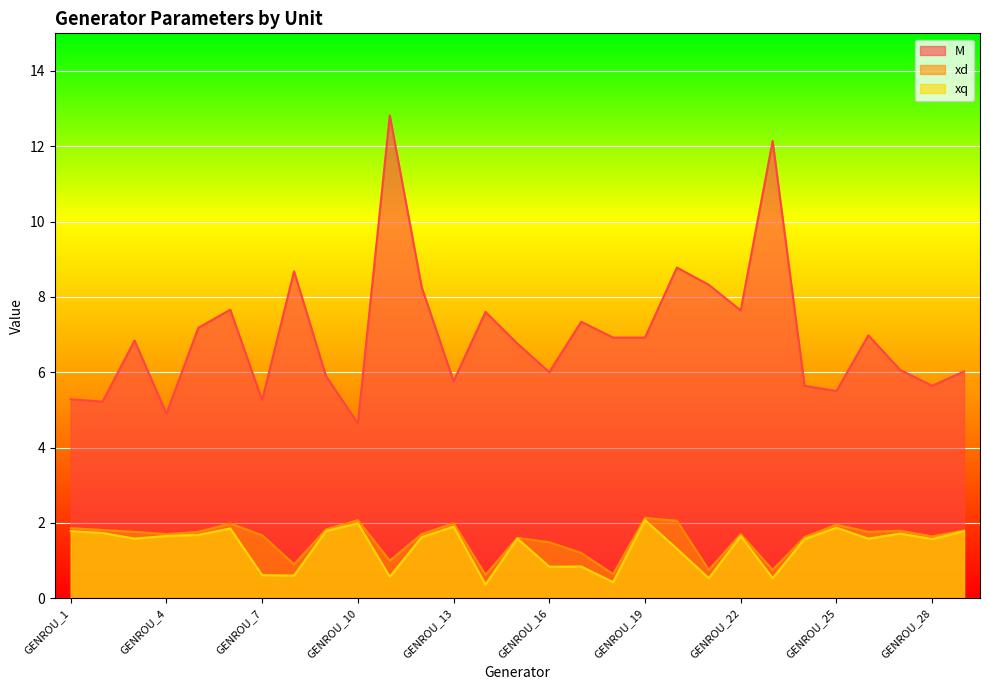

Is the value of xd at GENROU_24 greater than the value of xq at GENROU_12?

No